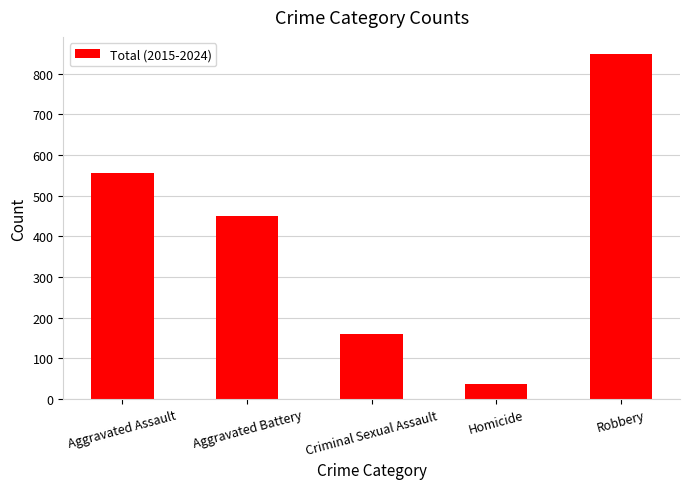

What is the change in value from Aggravated Battery to Criminal Sexual Assault?

-290